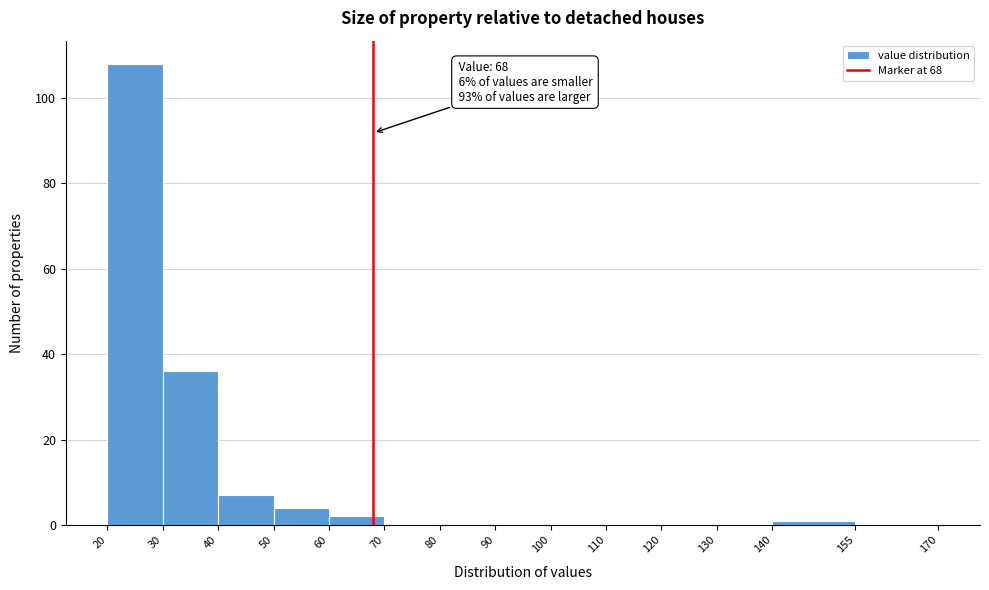

Which range on the x-axis has the tallest bar?

20 to 30